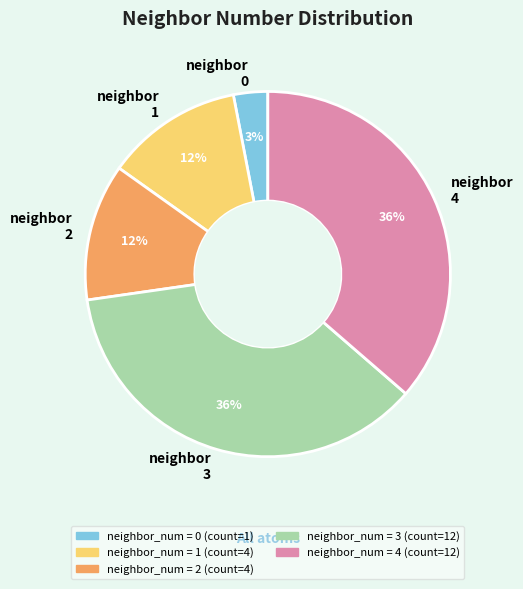

To the nearest percent, what percentage of the pie is neighbor 3?

36%